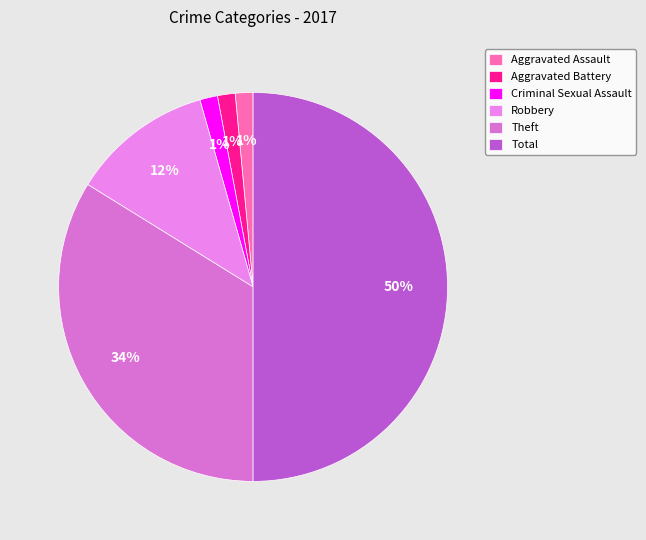

To the nearest percent, what is the difference between the Theft and Total slice percentages?

16%